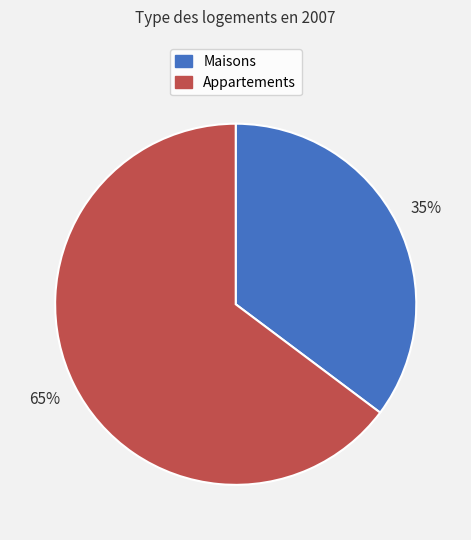

To the nearest percent, what is the difference between the largest and smallest slice percentages?

30%